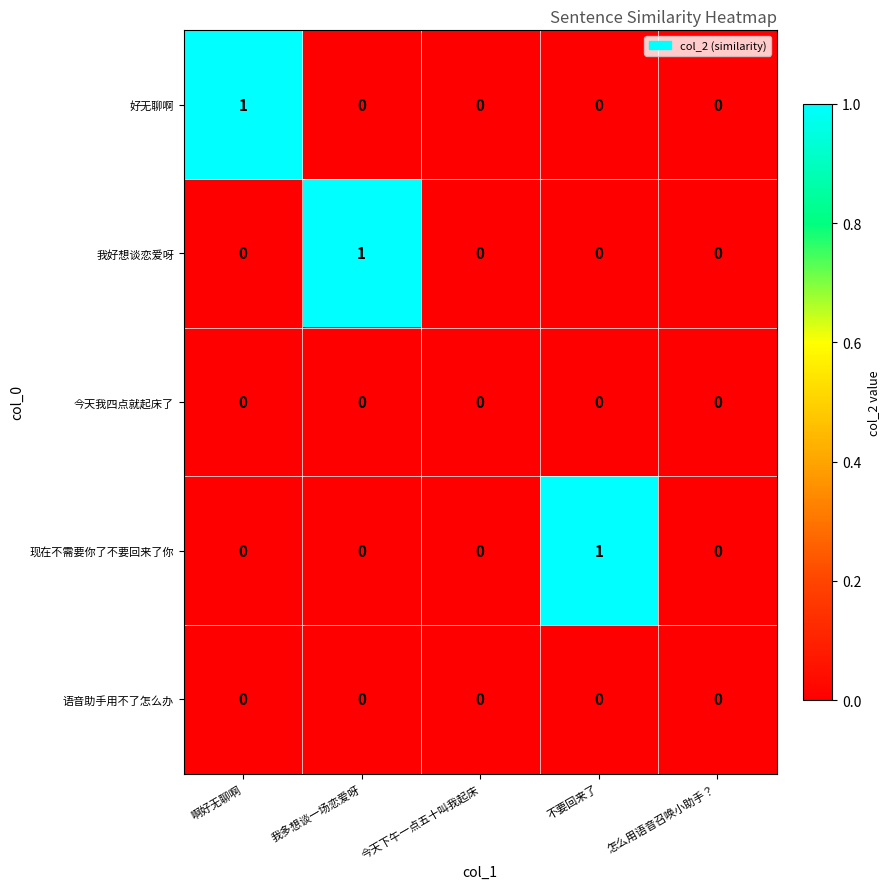

The 好无聊啊 series shows 0 at 不要回来了. True or false?

True